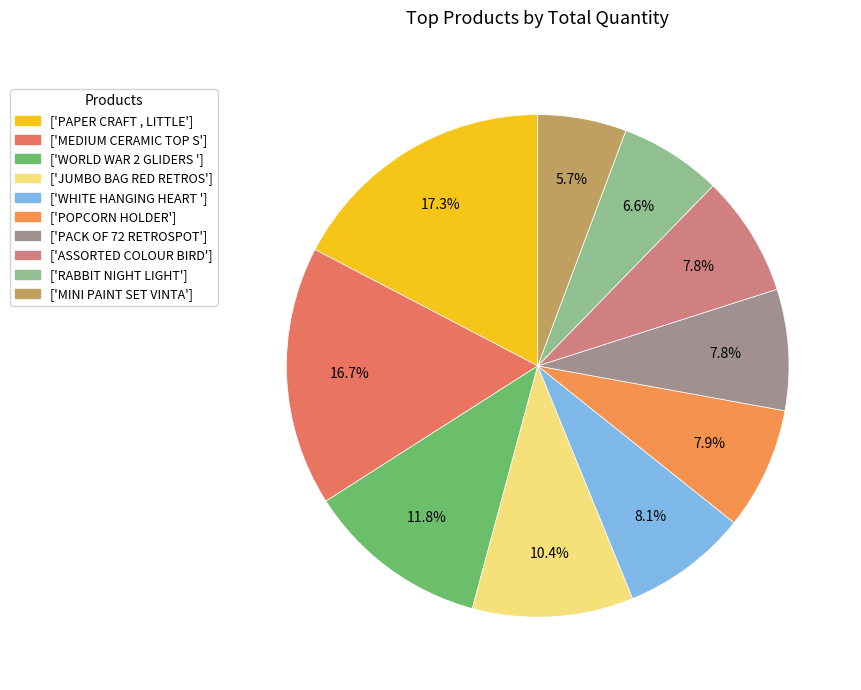

Count the number of slices in the pie.

10